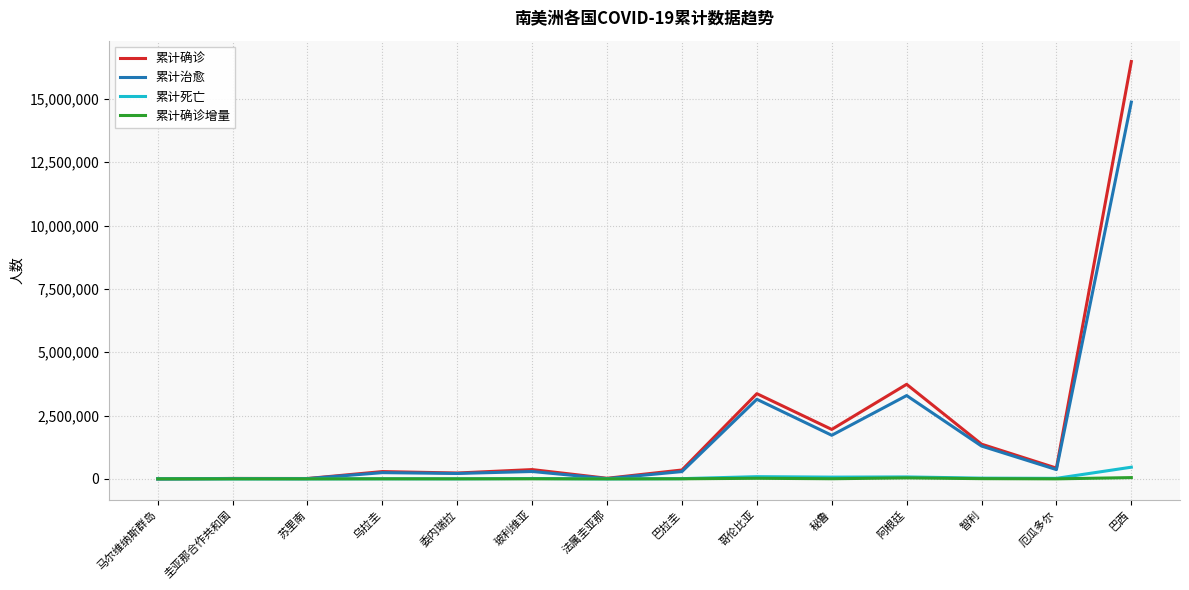

Which series has the widest spread of values?

累计确诊